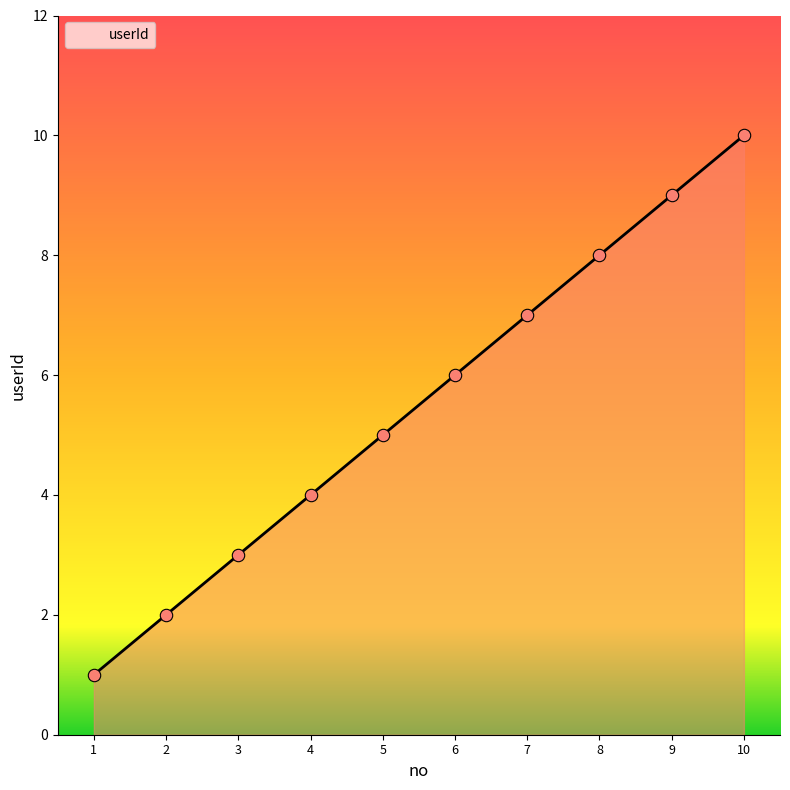

Between 1 and 3, which is larger?

3